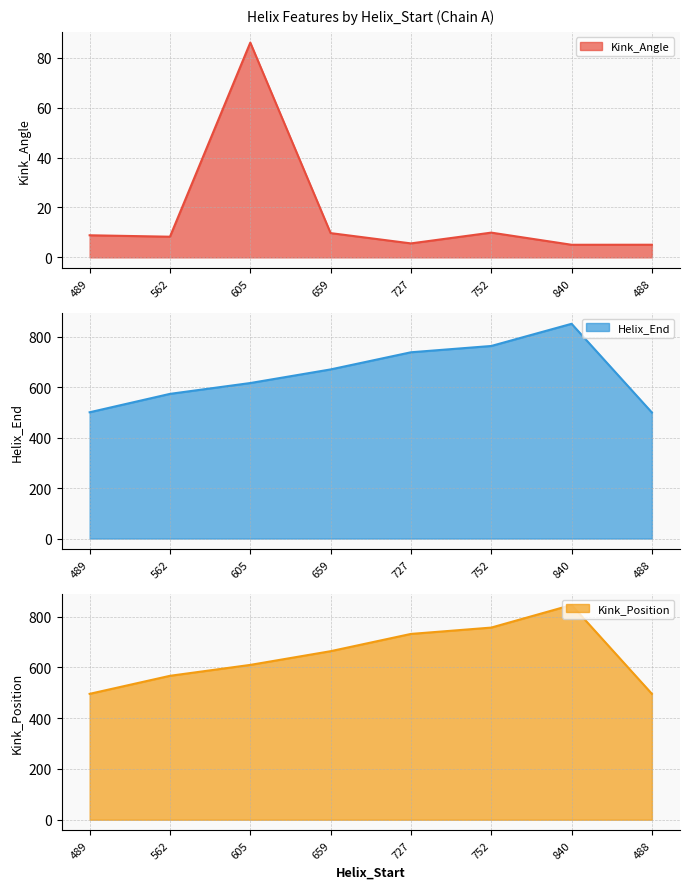

List the series in order of their peak value, highest first.

Helix_End, Kink_Position, Kink_Angle